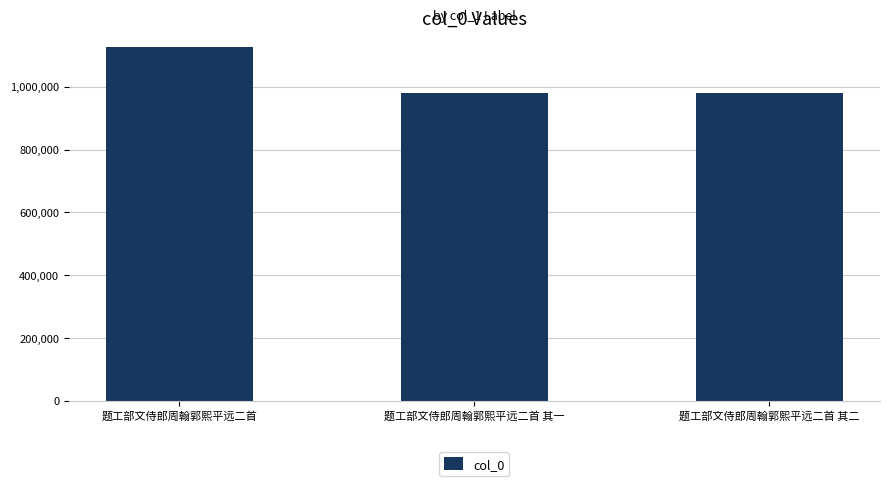

What is the minimum value shown in the chart?

979205